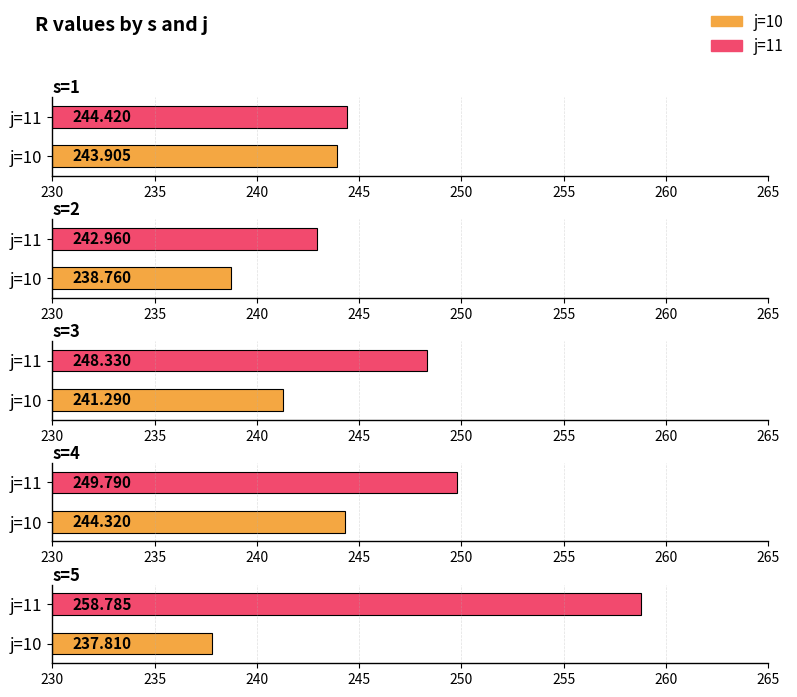

What is the difference between the highest and lowest values at s=4?

5.5